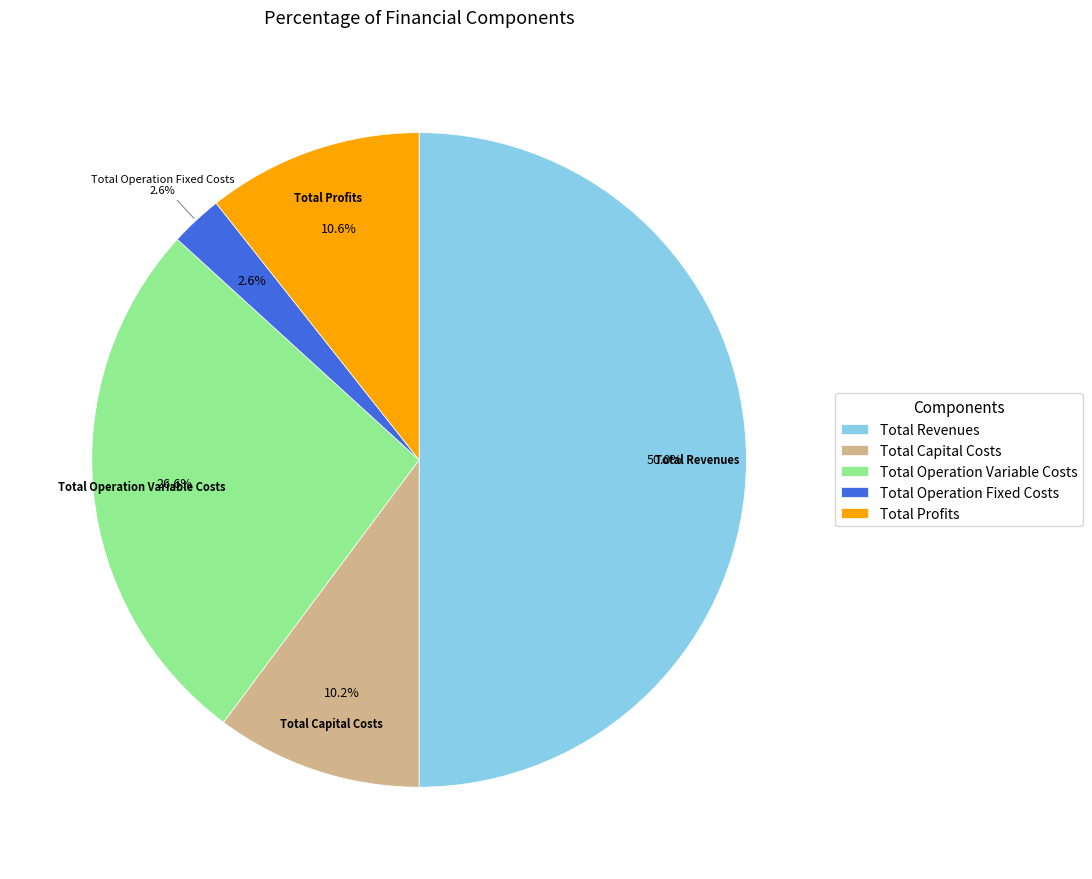

To the nearest percent, what portion does Total Profits represent?

11%